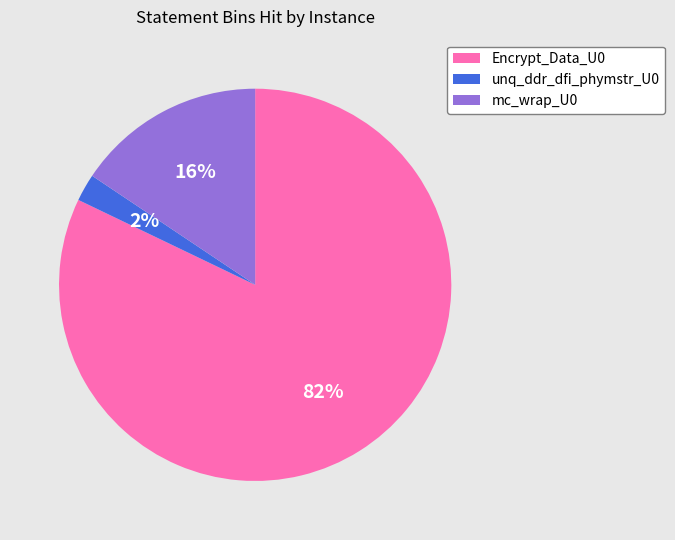

To the nearest percent, what is the difference between the largest and smallest slice percentages?

80%